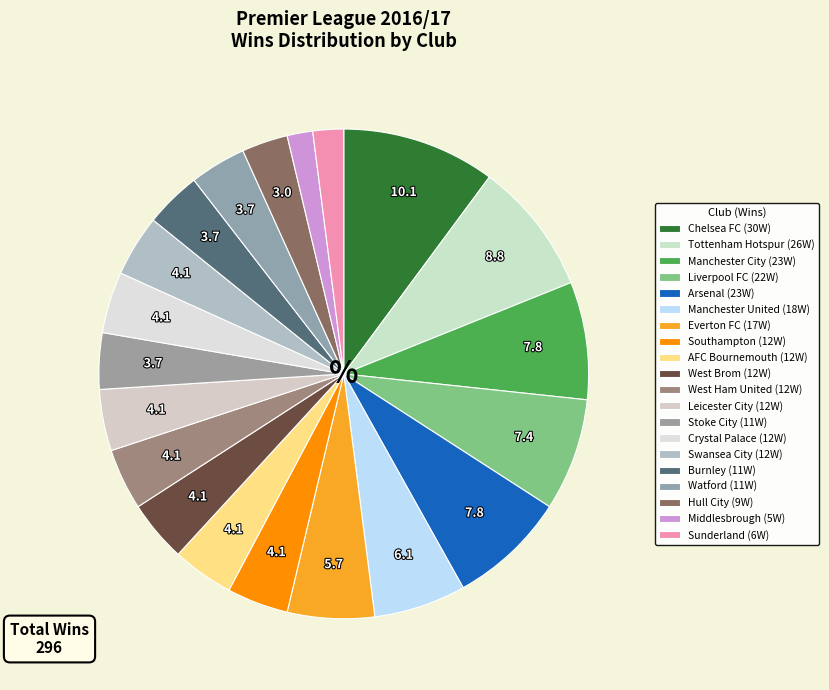

How many slices are in this pie chart?

20